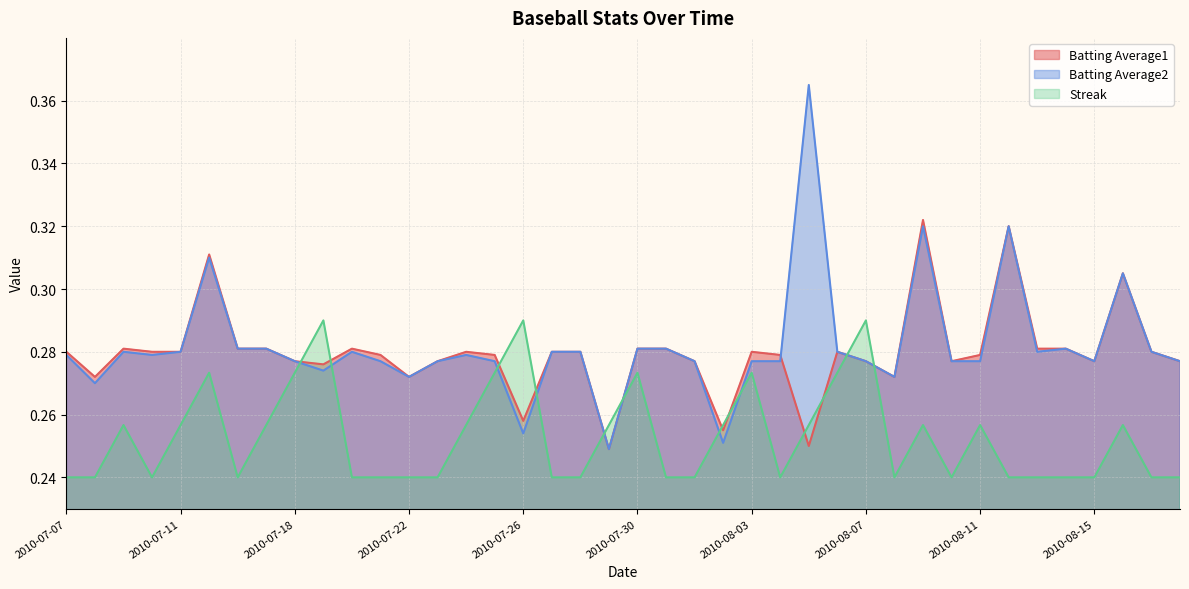

How many interior local peaks does the Streak series have?

10